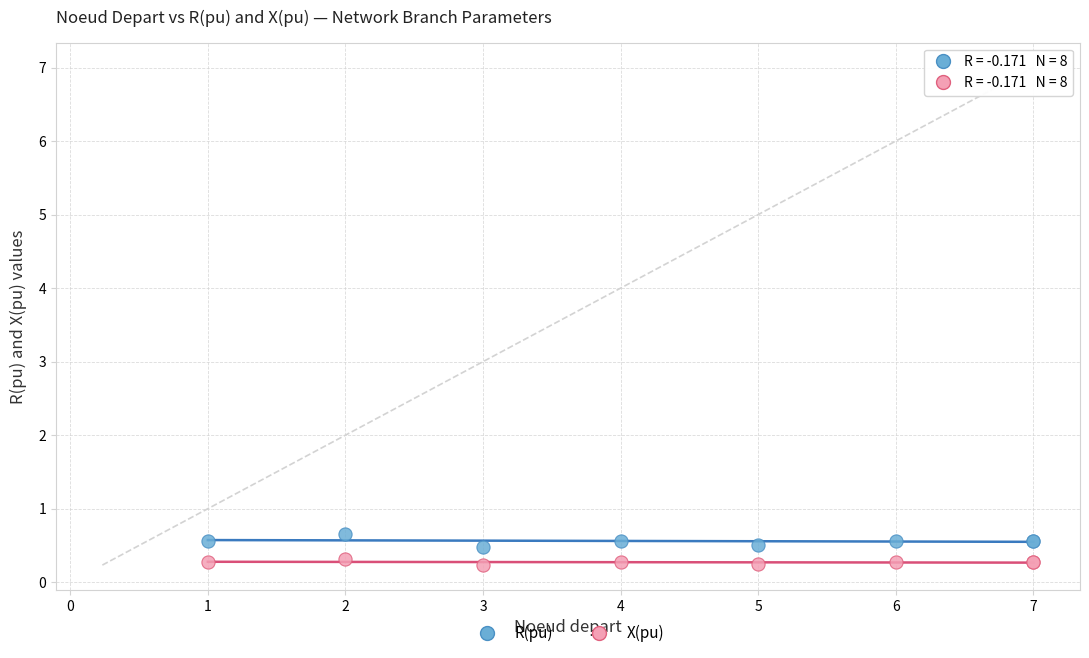

Which series has the largest Y range (max minus min)?

R(pu)